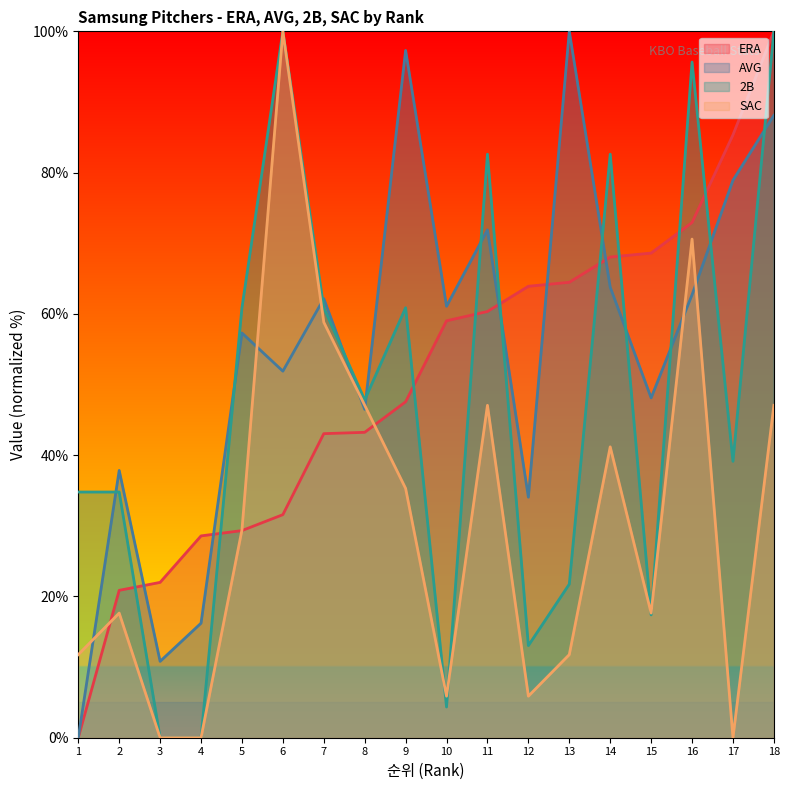

Is it true that ERA equals 68.6 at 15?

True